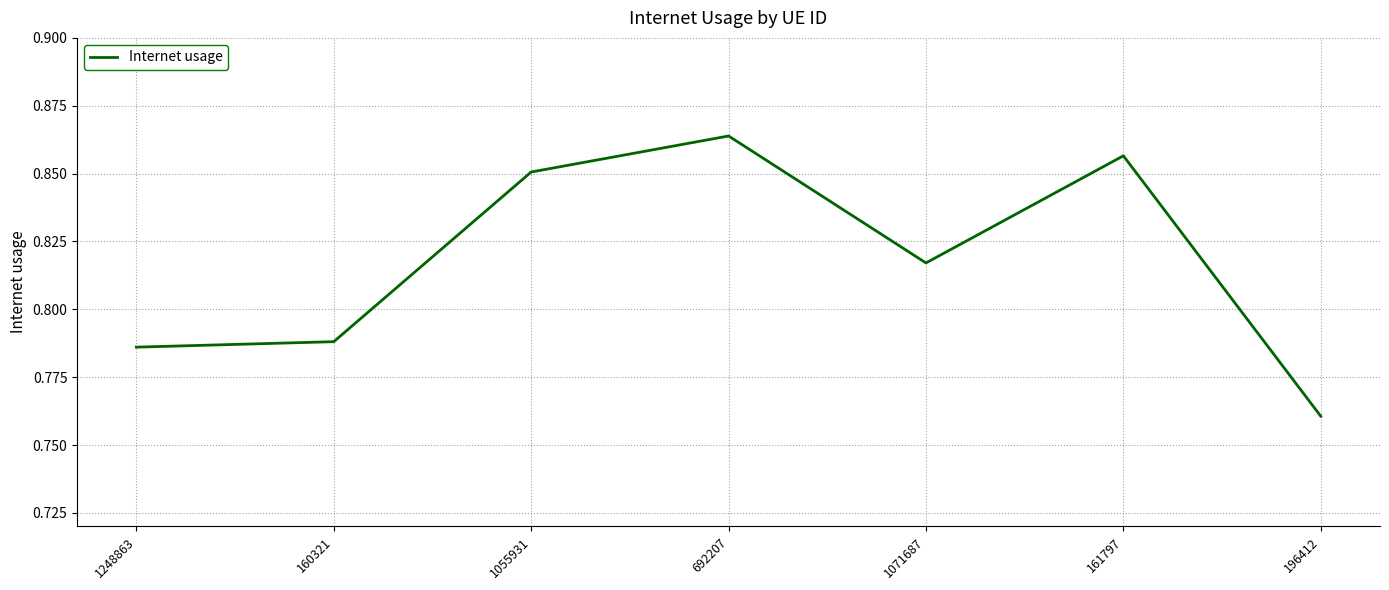

Count the values in the range 0 to 1.

7